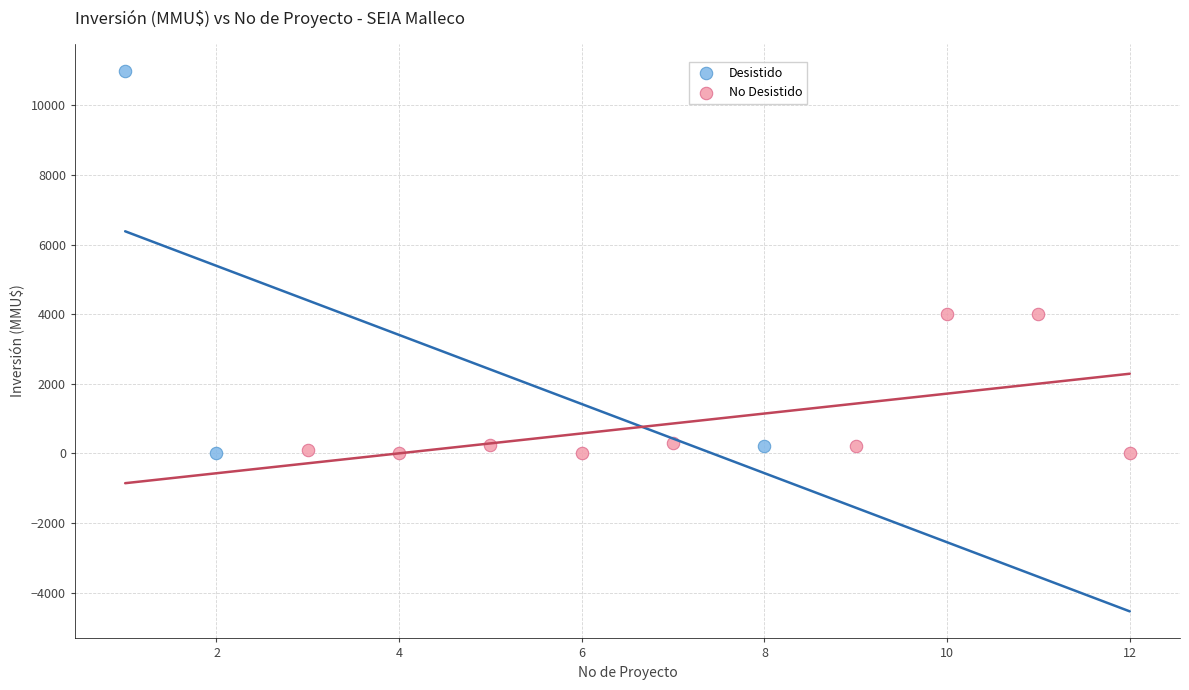

What are all the series names shown in the legend?

Desistido, No Desistido